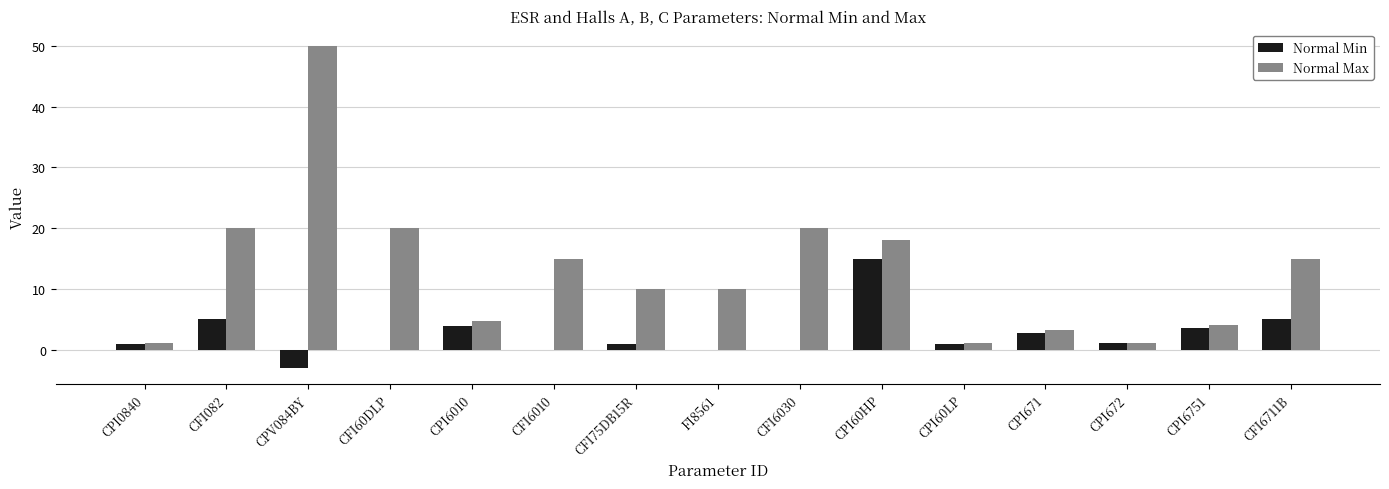

Which series has the largest total across all categories?

Normal Max